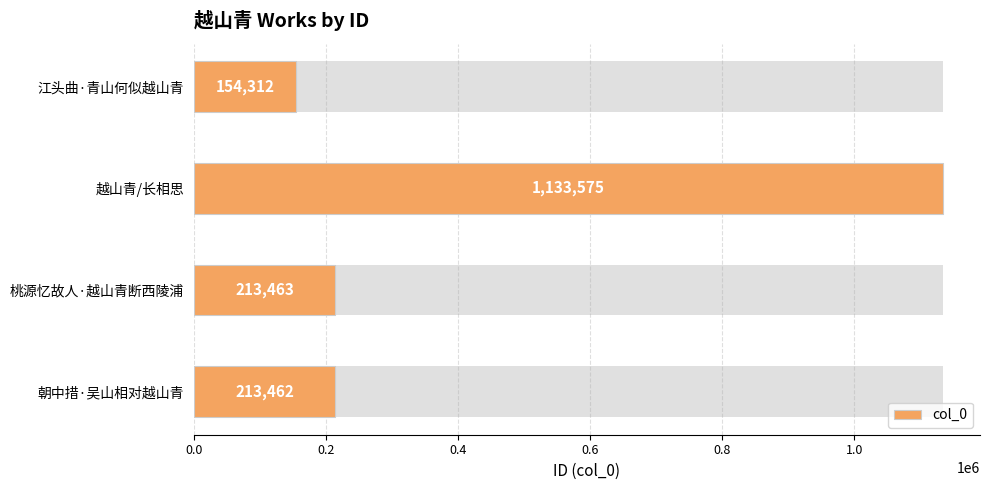

True or false: the data shows 154312 at 0.0.

True